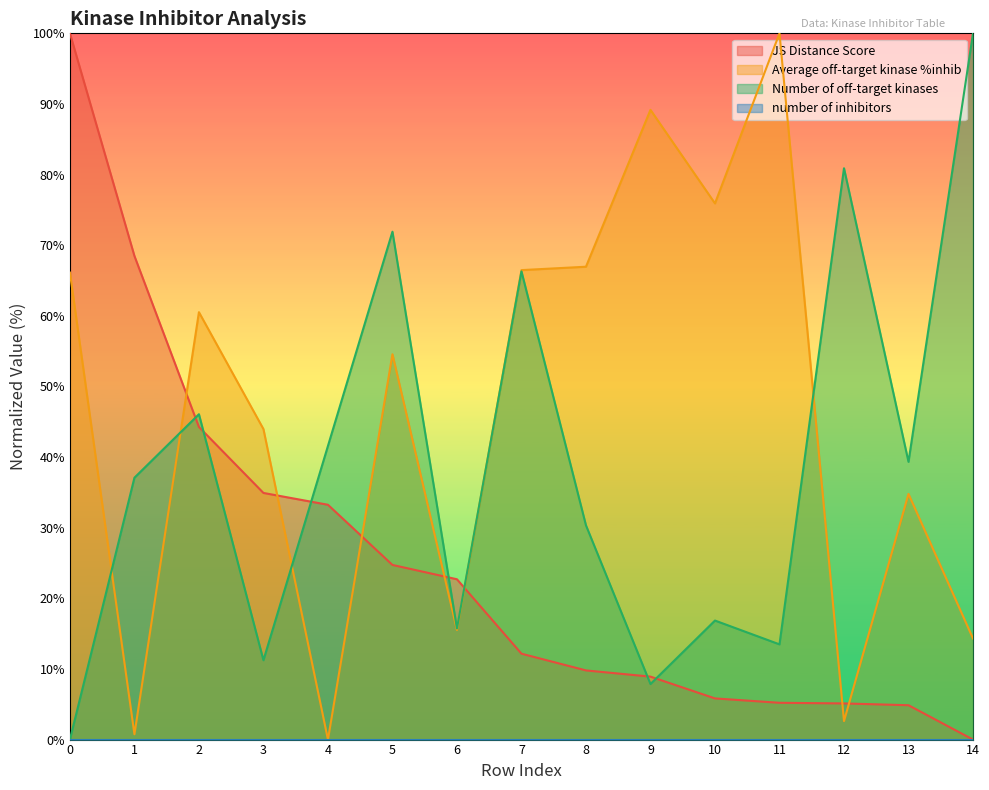

How many values in Average off-target kinase %inhib are above zero?

14